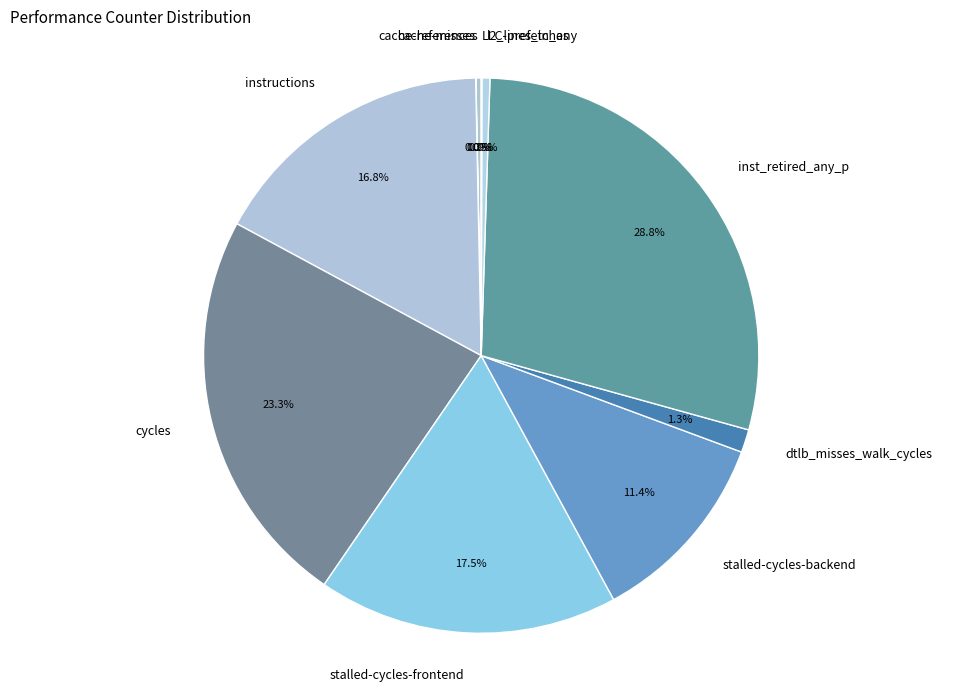

To the nearest percent, what portion does instructions represent?

17%